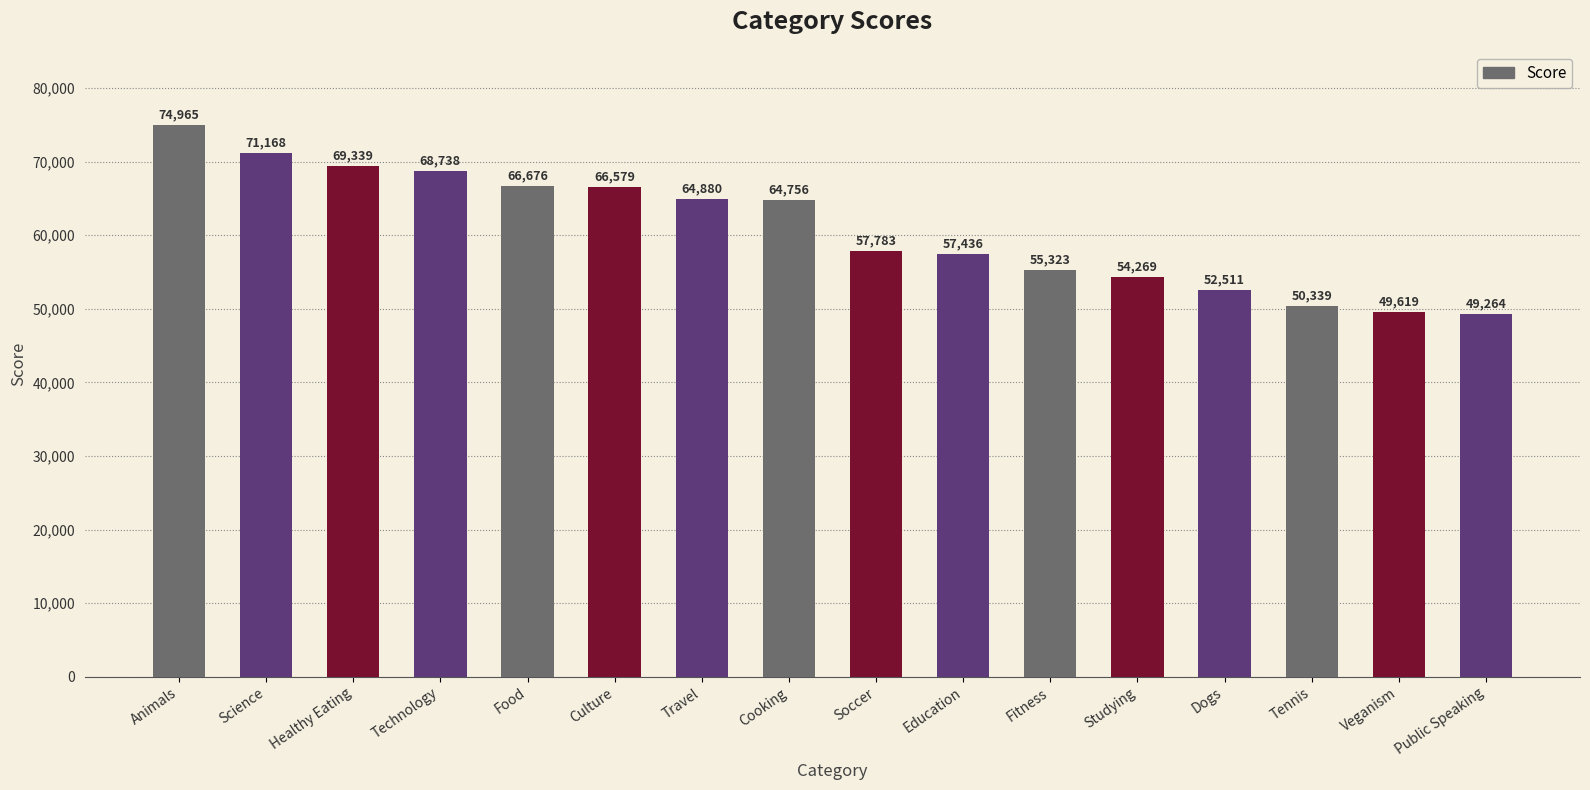

Read the value at Cooking, to the nearest 50.

64750